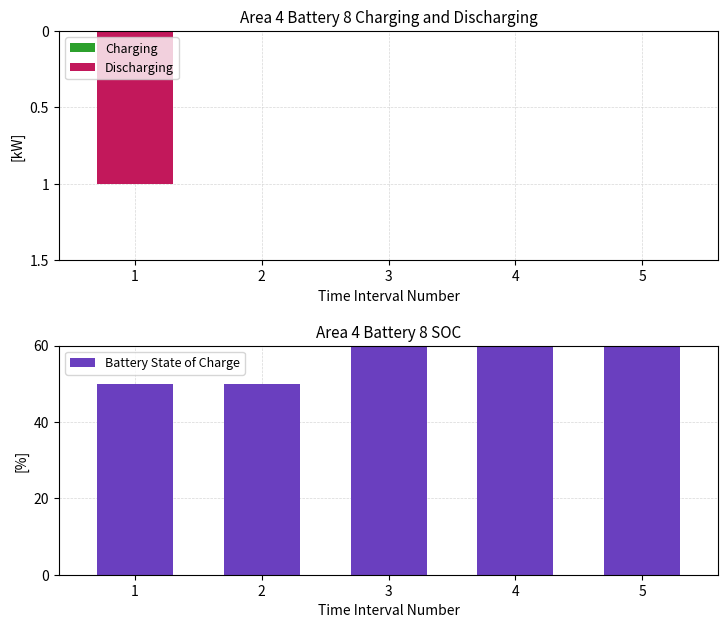

Which series has the widest spread of values?

Battery State of Charge